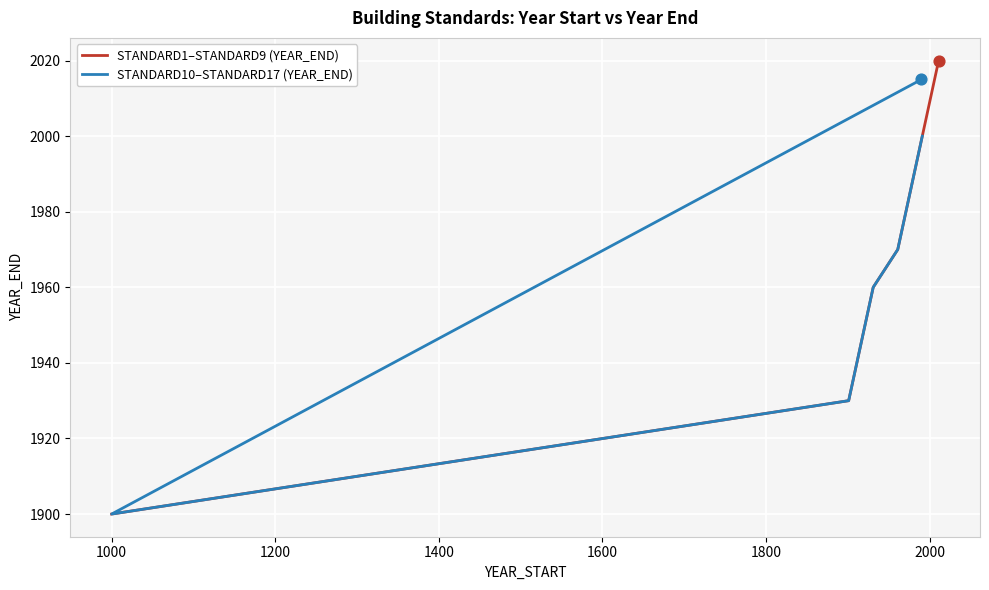

What is the change in value from 1991 to 1971?

-20